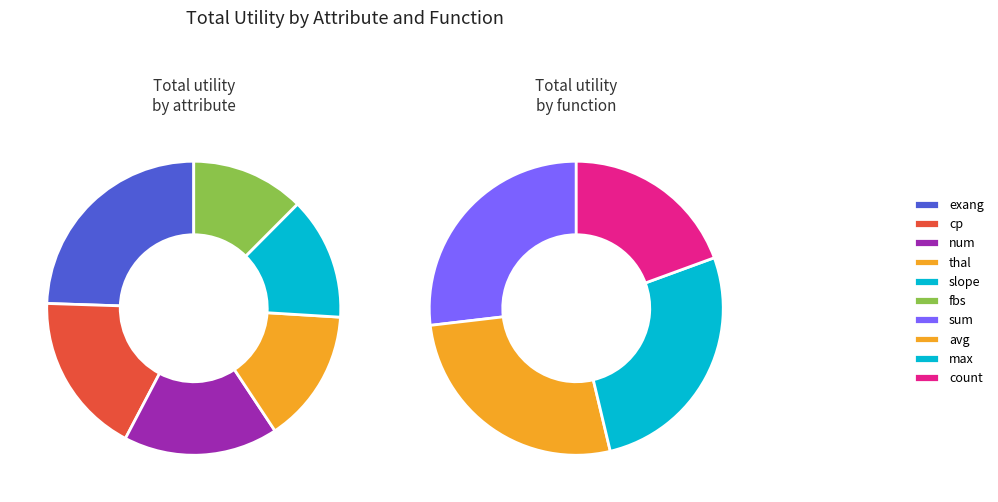

Count the number of slices in the pie.

6